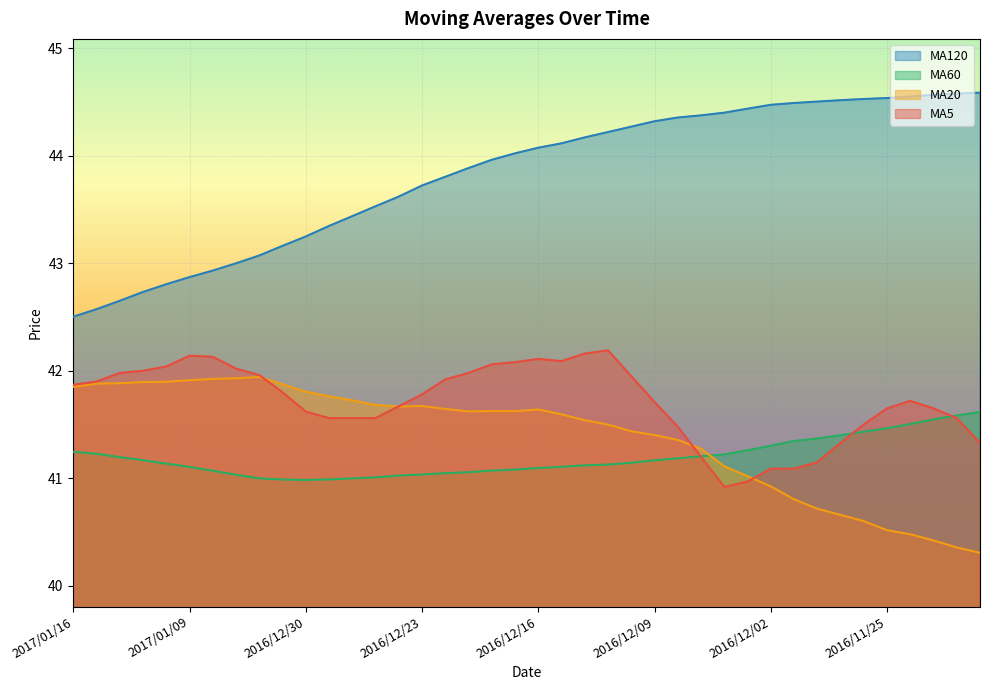

How many categories are shown in the chart?

40